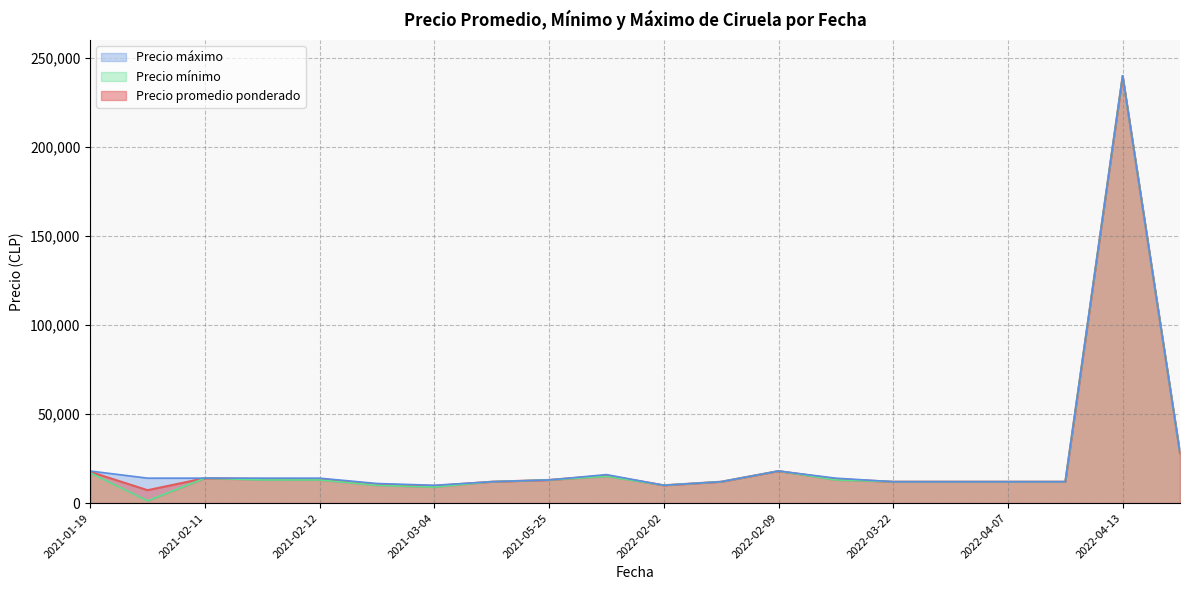

The value of Precio promedio ponderado at 2021-01-19 is 17567. True or false?

True